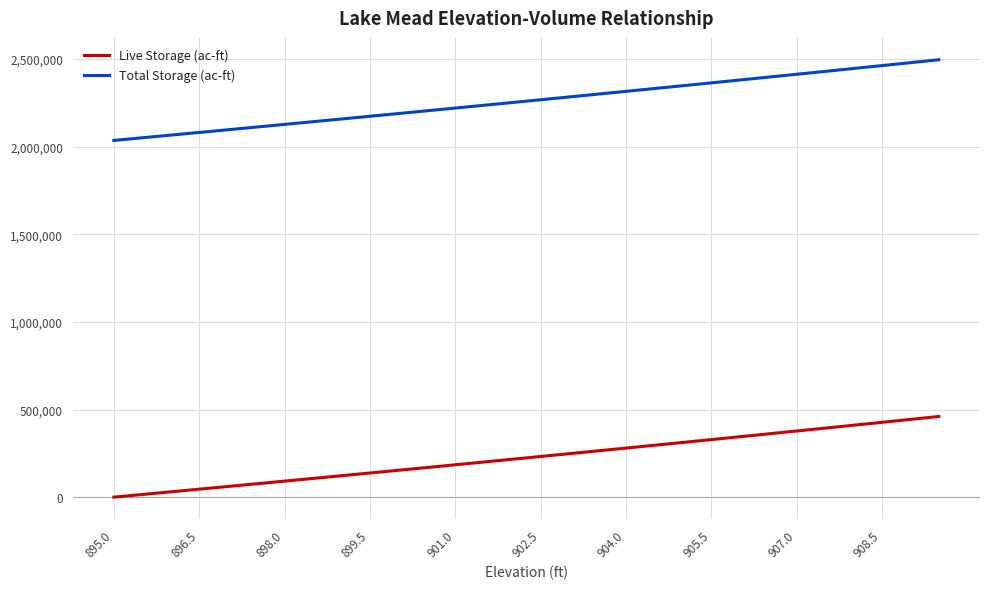

True or false: Total Storage (ac-ft) and Live Storage (ac-ft) intersect in this chart.

False